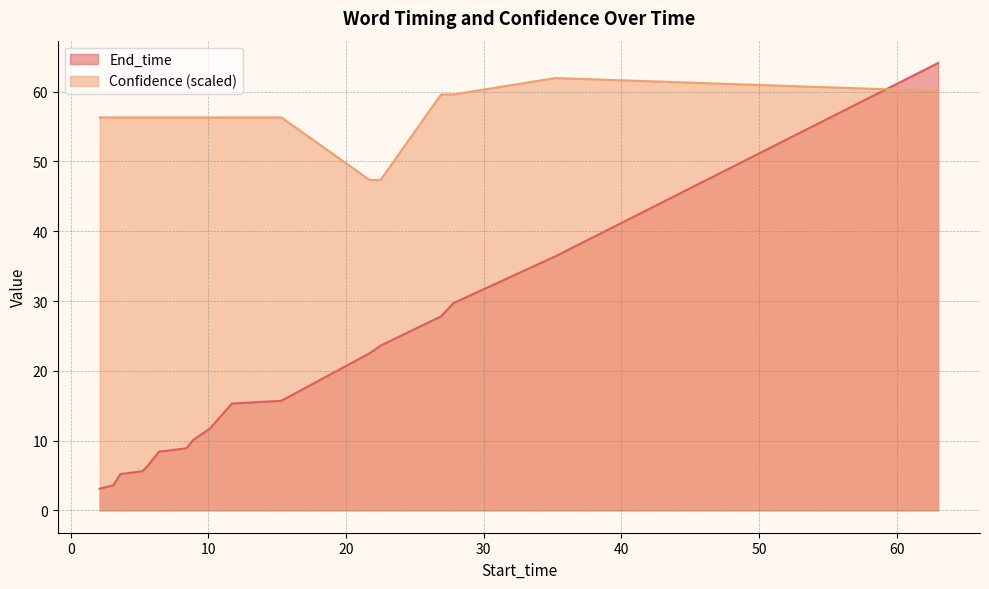

Rank the series by their average value, from highest to lowest.

Confidence (scaled), End_time